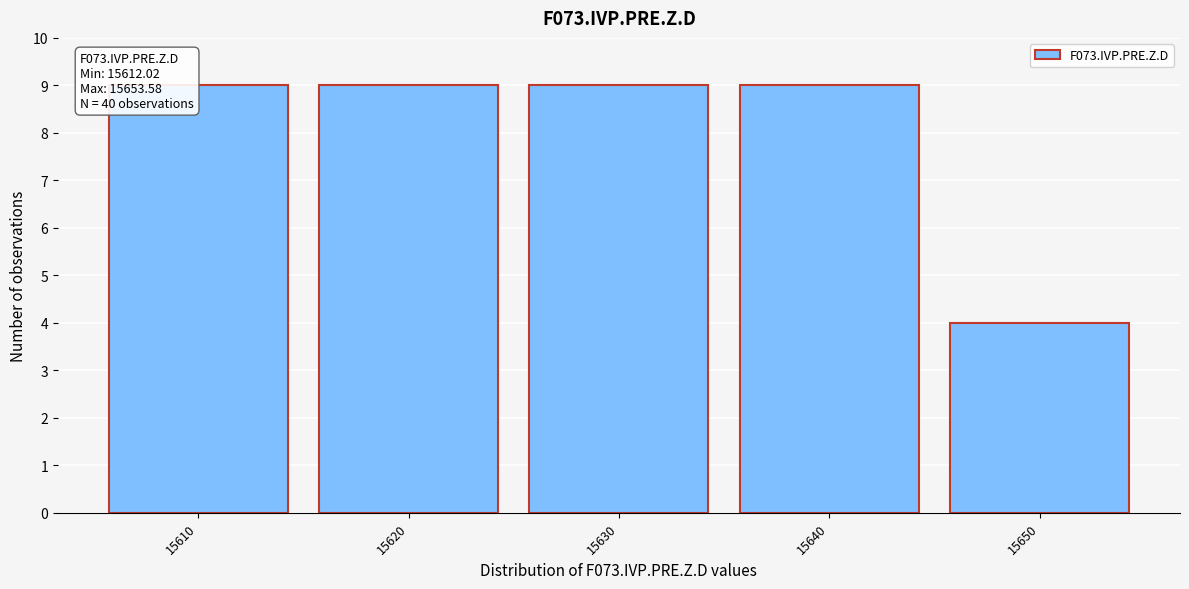

Reading left to right, list all the values displayed in this chart.

9	9	9	9	4